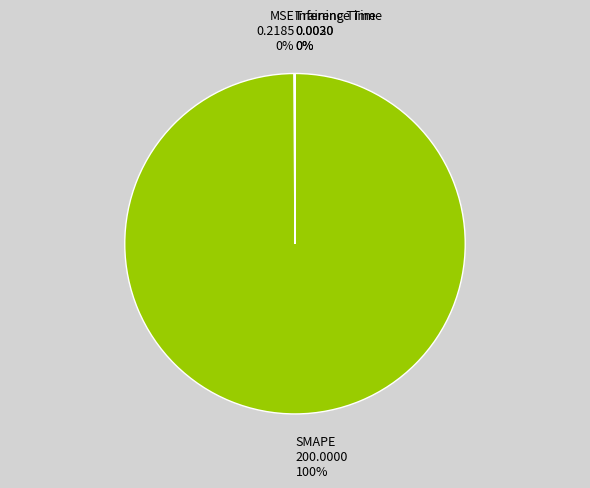

To the nearest percent, what is the average slice percentage?

25%